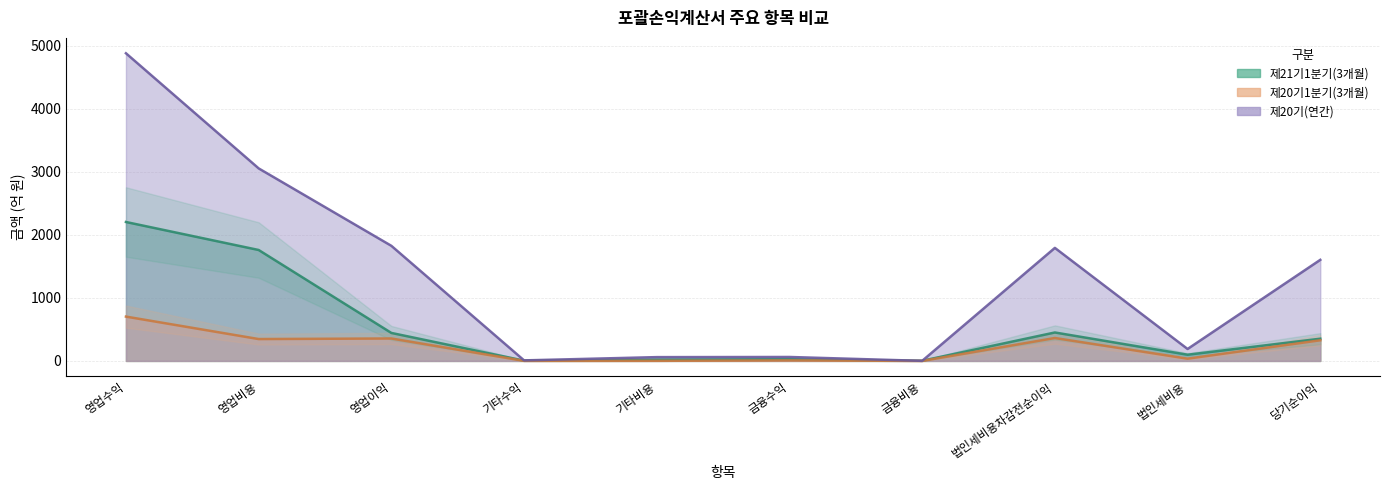

Count the number of data series in this chart.

3